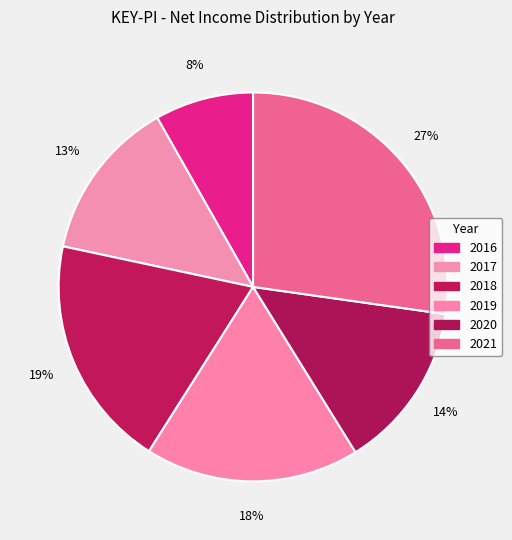

Count the number of slices in the pie.

6